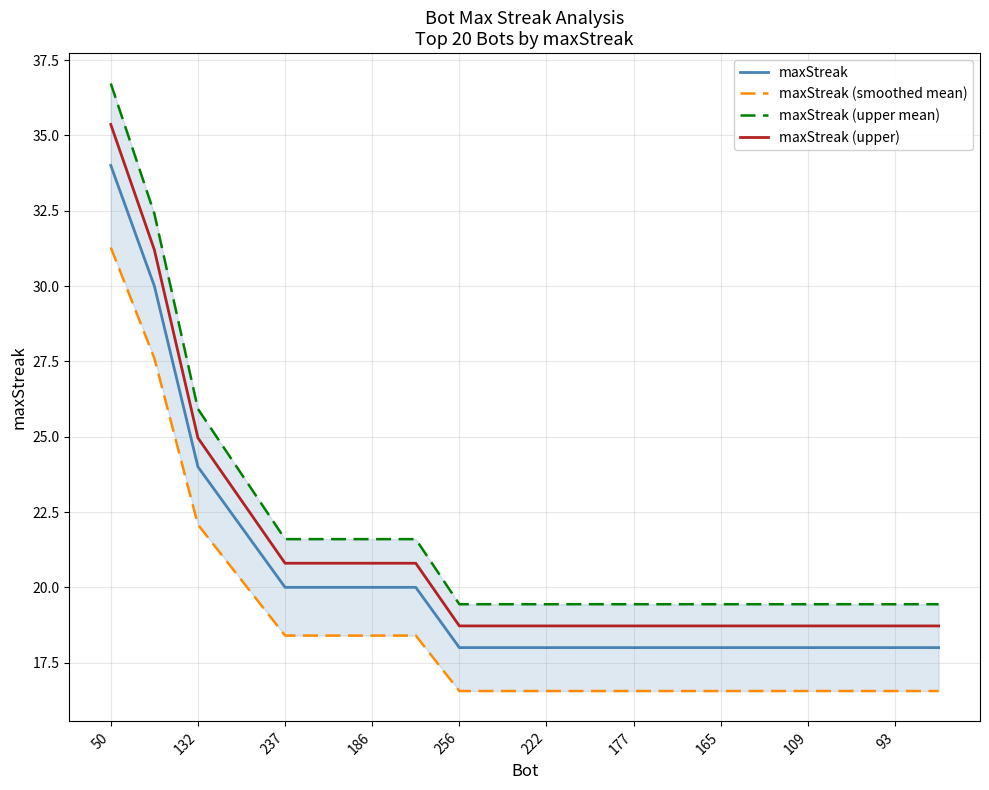

Read the maxStreak (upper) value at 177.

18.7